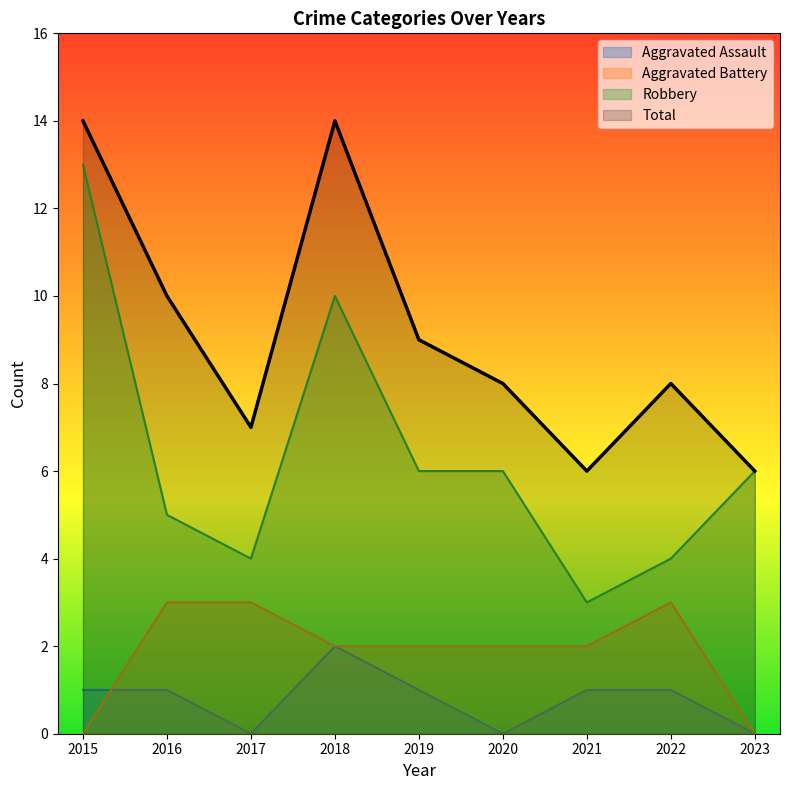

Reading right to left, what are all the values shown in this chart?

Aggravated Assault: 0	1	1	0	1	2	0	1	1
Aggravated Battery: 0	3	2	2	2	2	3	3	0
Robbery: 6	4	3	6	6	10	4	5	13
Total: 6	8	6	8	9	14	7	10	14